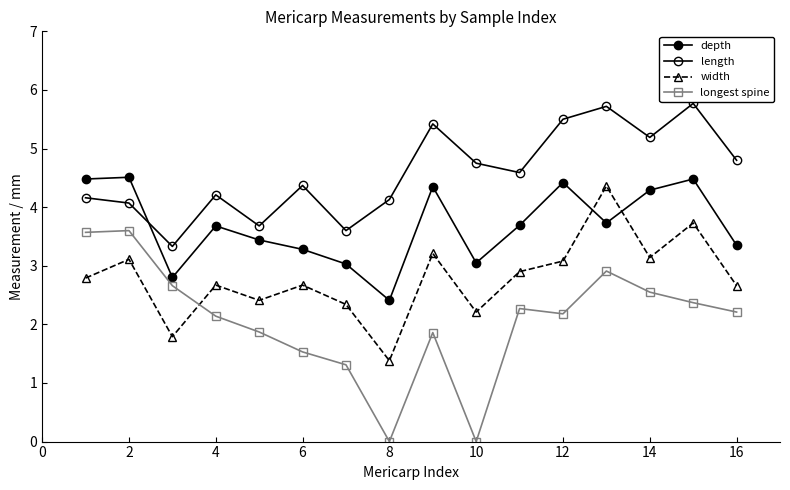

How many data points in width are above 2?

14